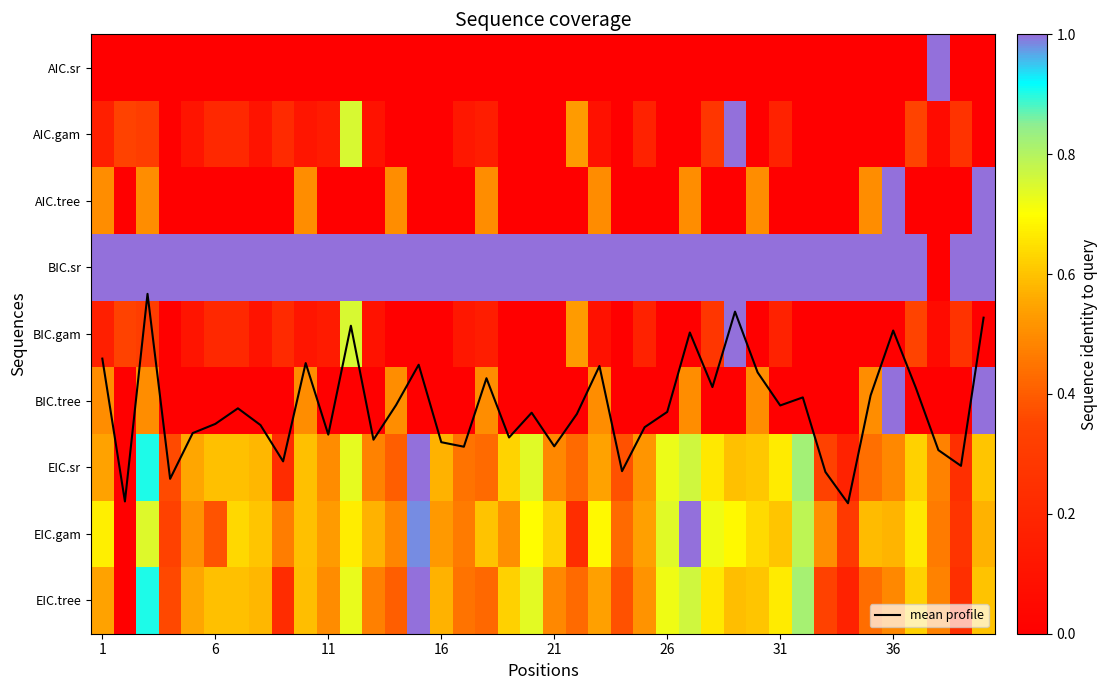

Between 27 and 29, which is larger?

27